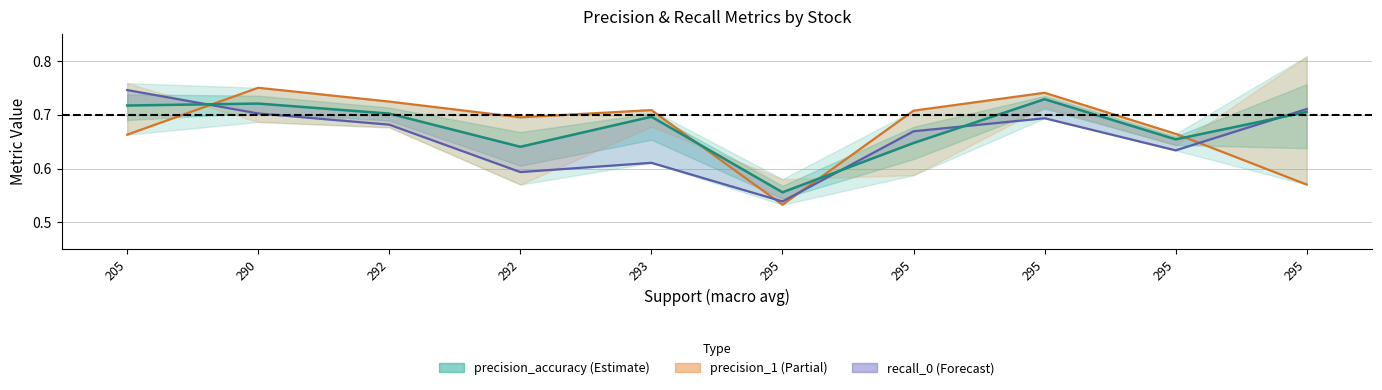

The recall_0 series shows 0.7 at 295. True or false?

True